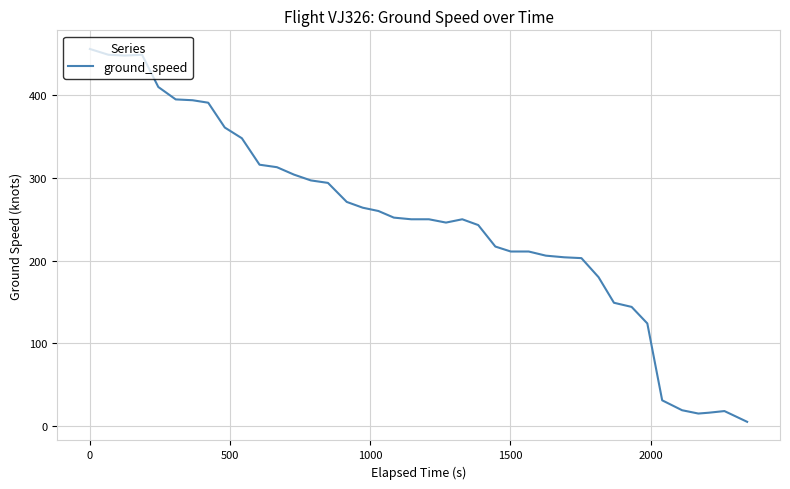

What is the difference between the maximum and minimum values?

451